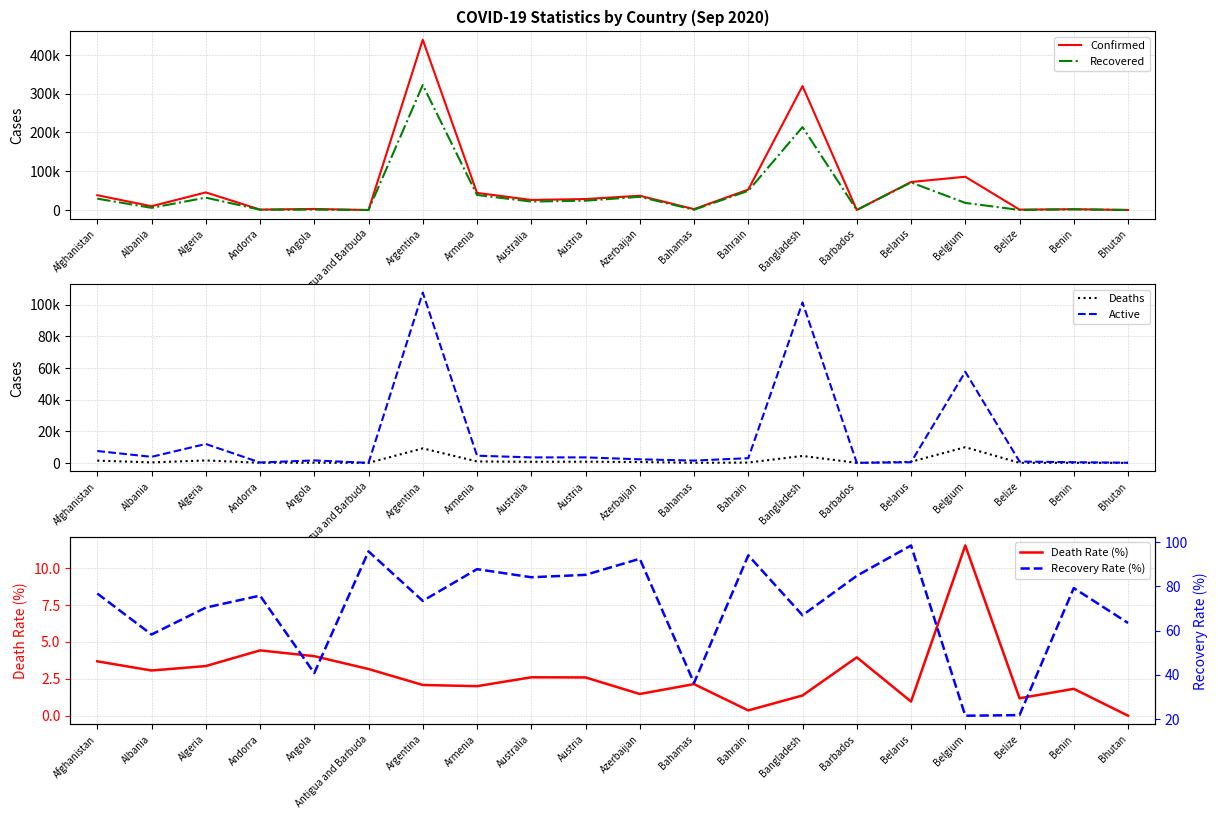

List the series in order of their peak value, lowest first.

Death Rate (%), Recovery Rate (%), Deaths, Active, Recovered, Confirmed